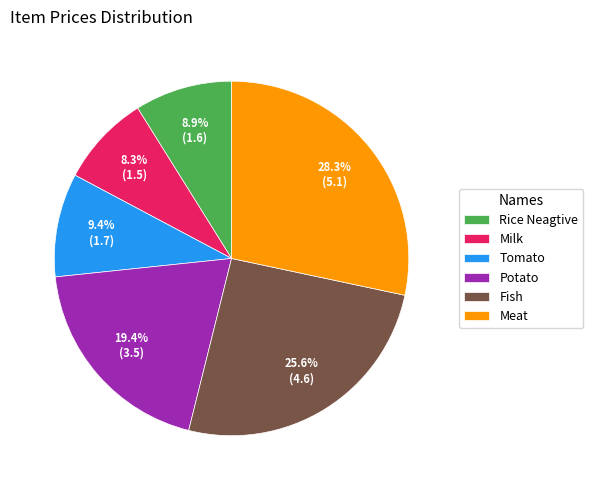

What is the ratio of the value at Tomato to the value at Fish?

0.4